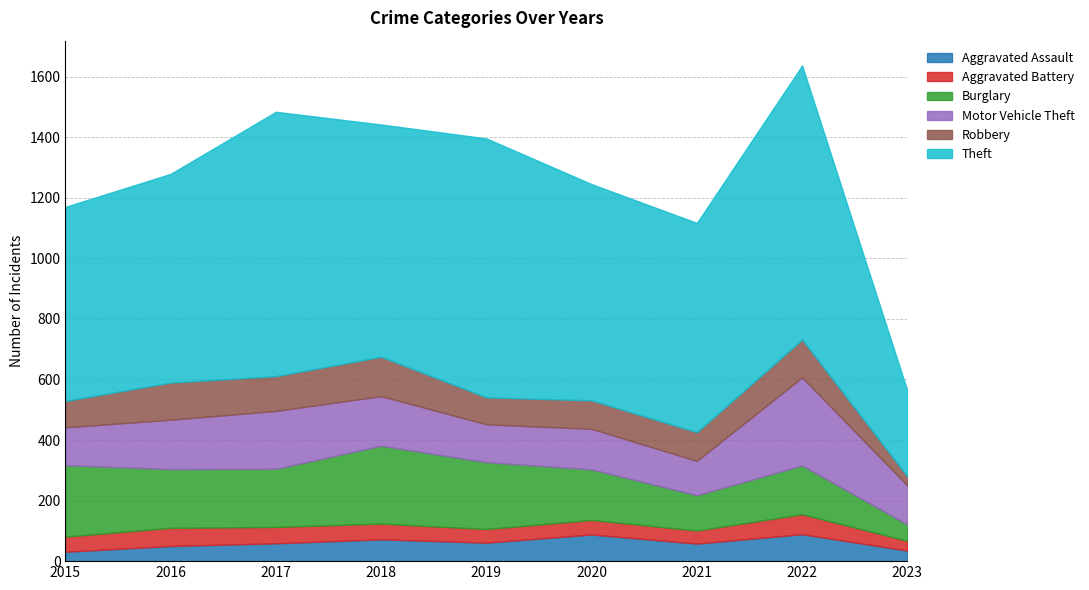

What is the total value across all series at 2020?

1245